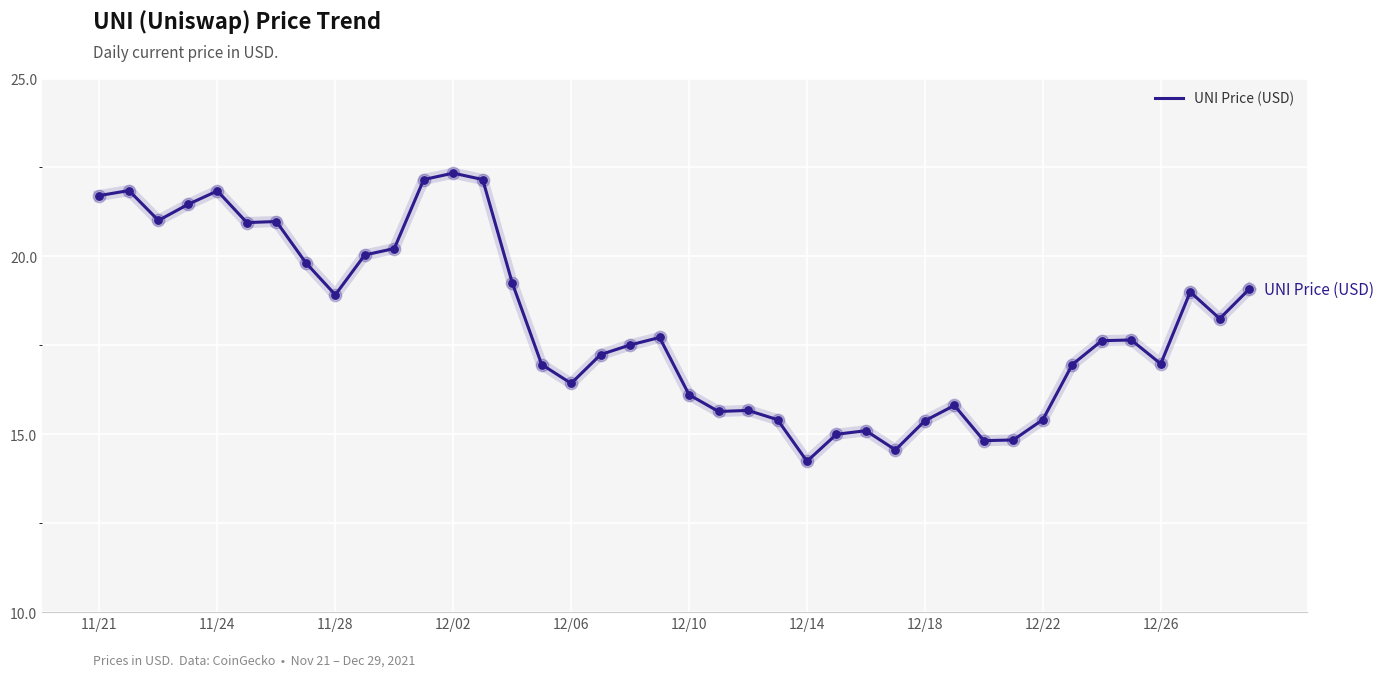

What is the smallest value displayed?

14.2